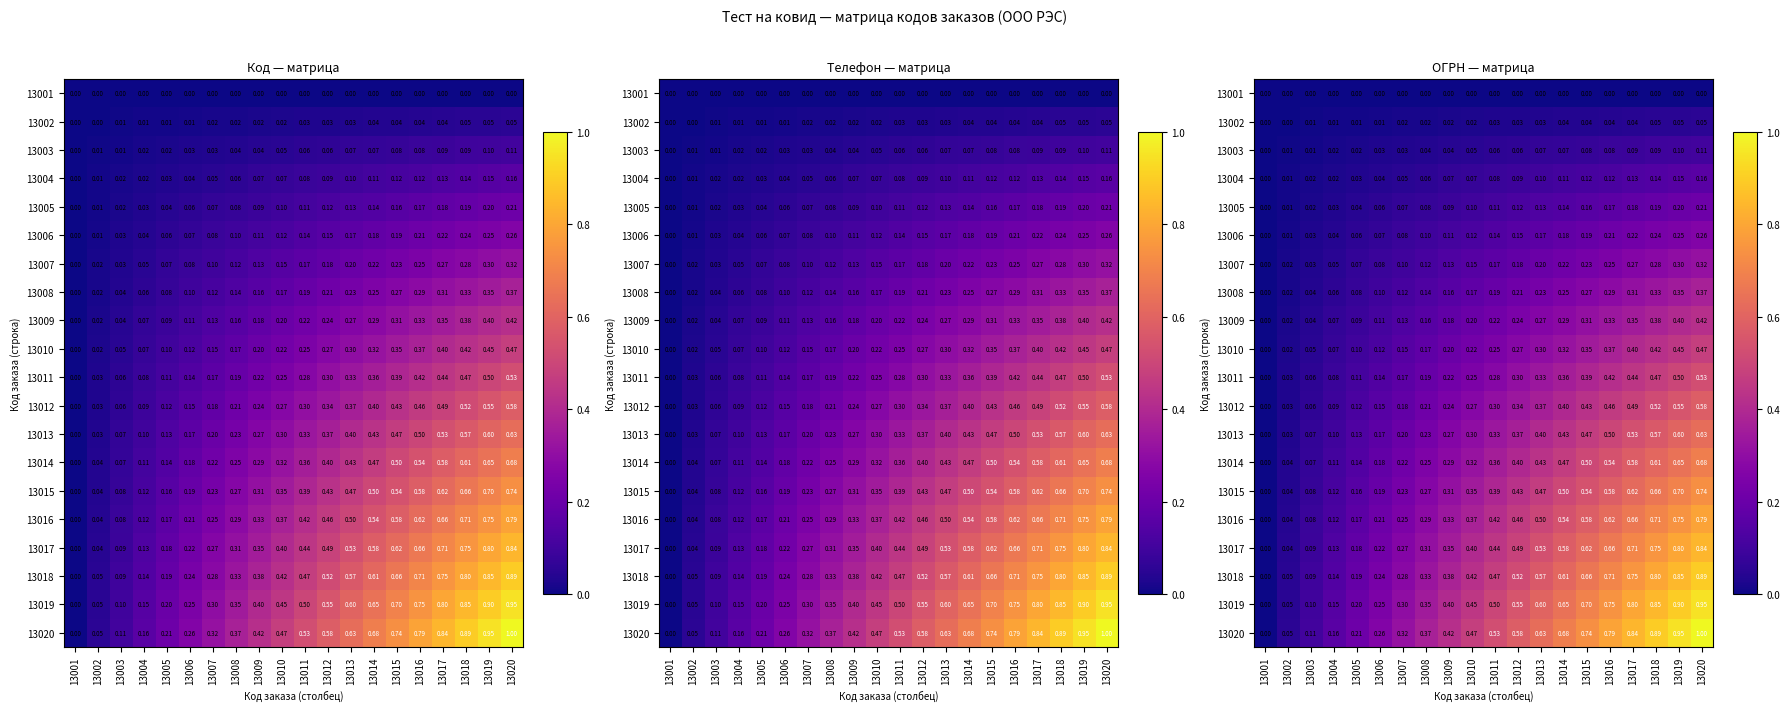

Which series has the widest spread of values?

13020